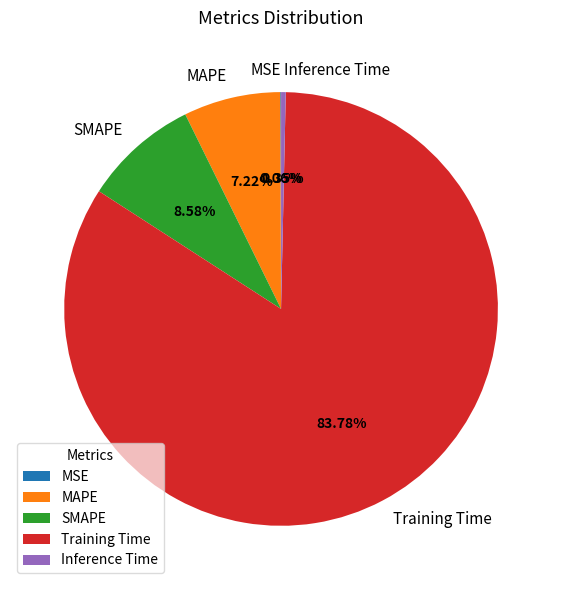

Between Inference Time and MAPE, which is larger?

MAPE